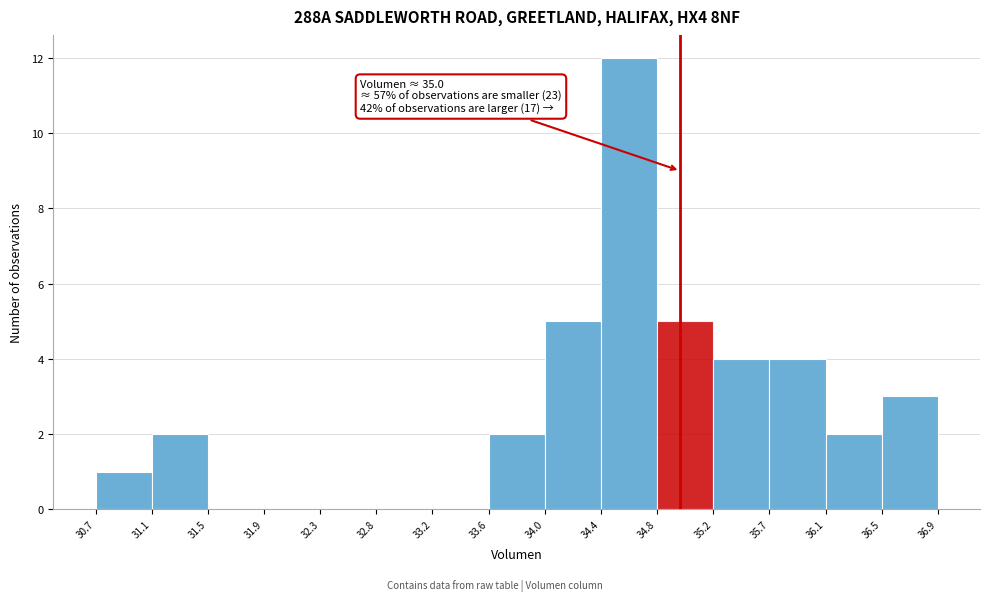

Over which range of the x-axis is the bar tallest?

34.4 to 34.8